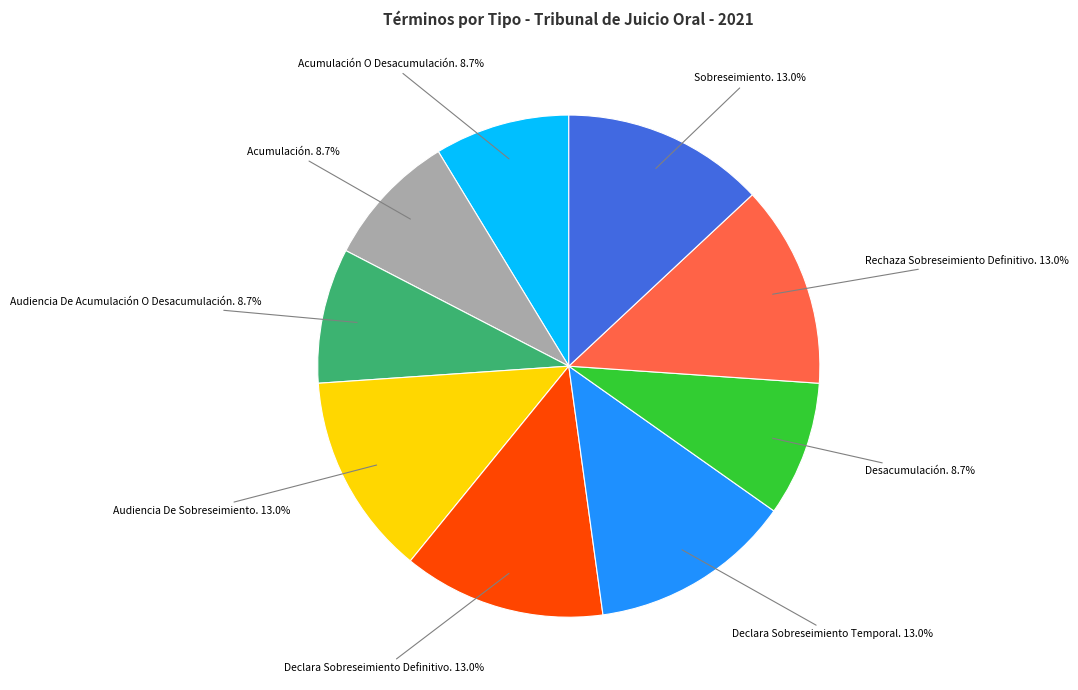

Does any single category account for the majority?

No